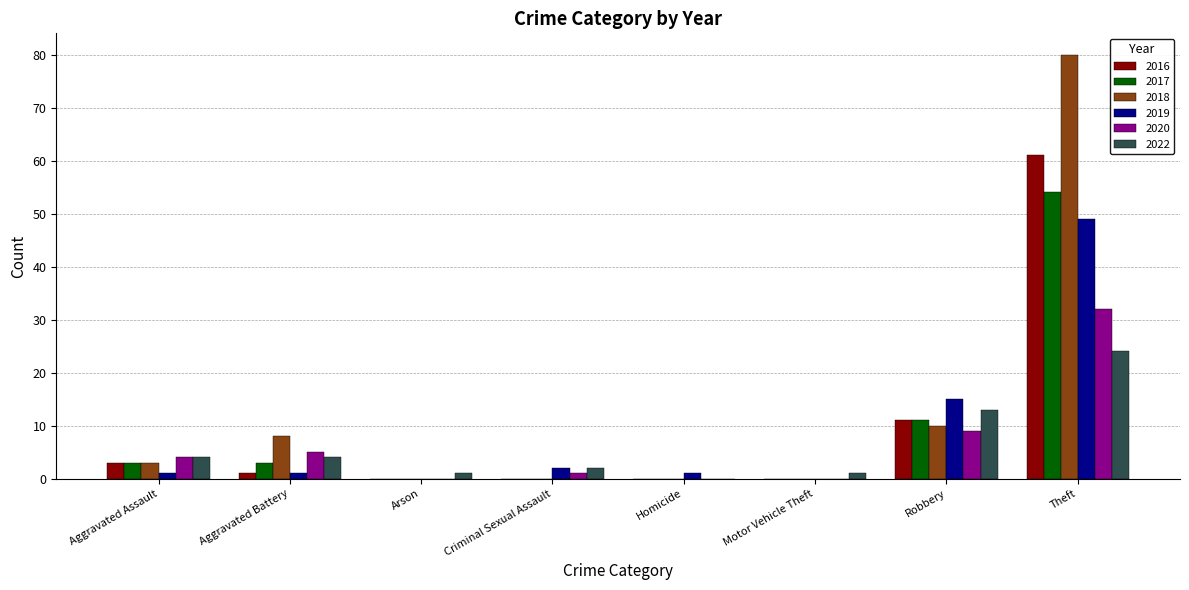

Is the value of 2019 at Criminal Sexual Assault greater than the value of 2017 at Homicide?

Yes